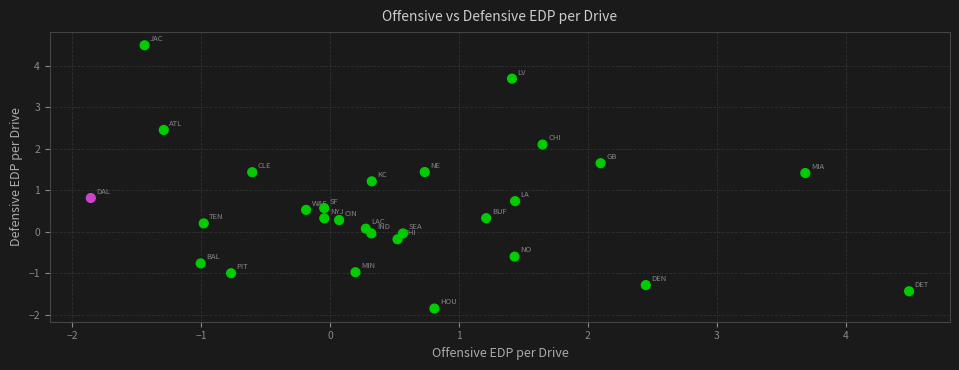

What is the range of X values (max minus min)?

6.3